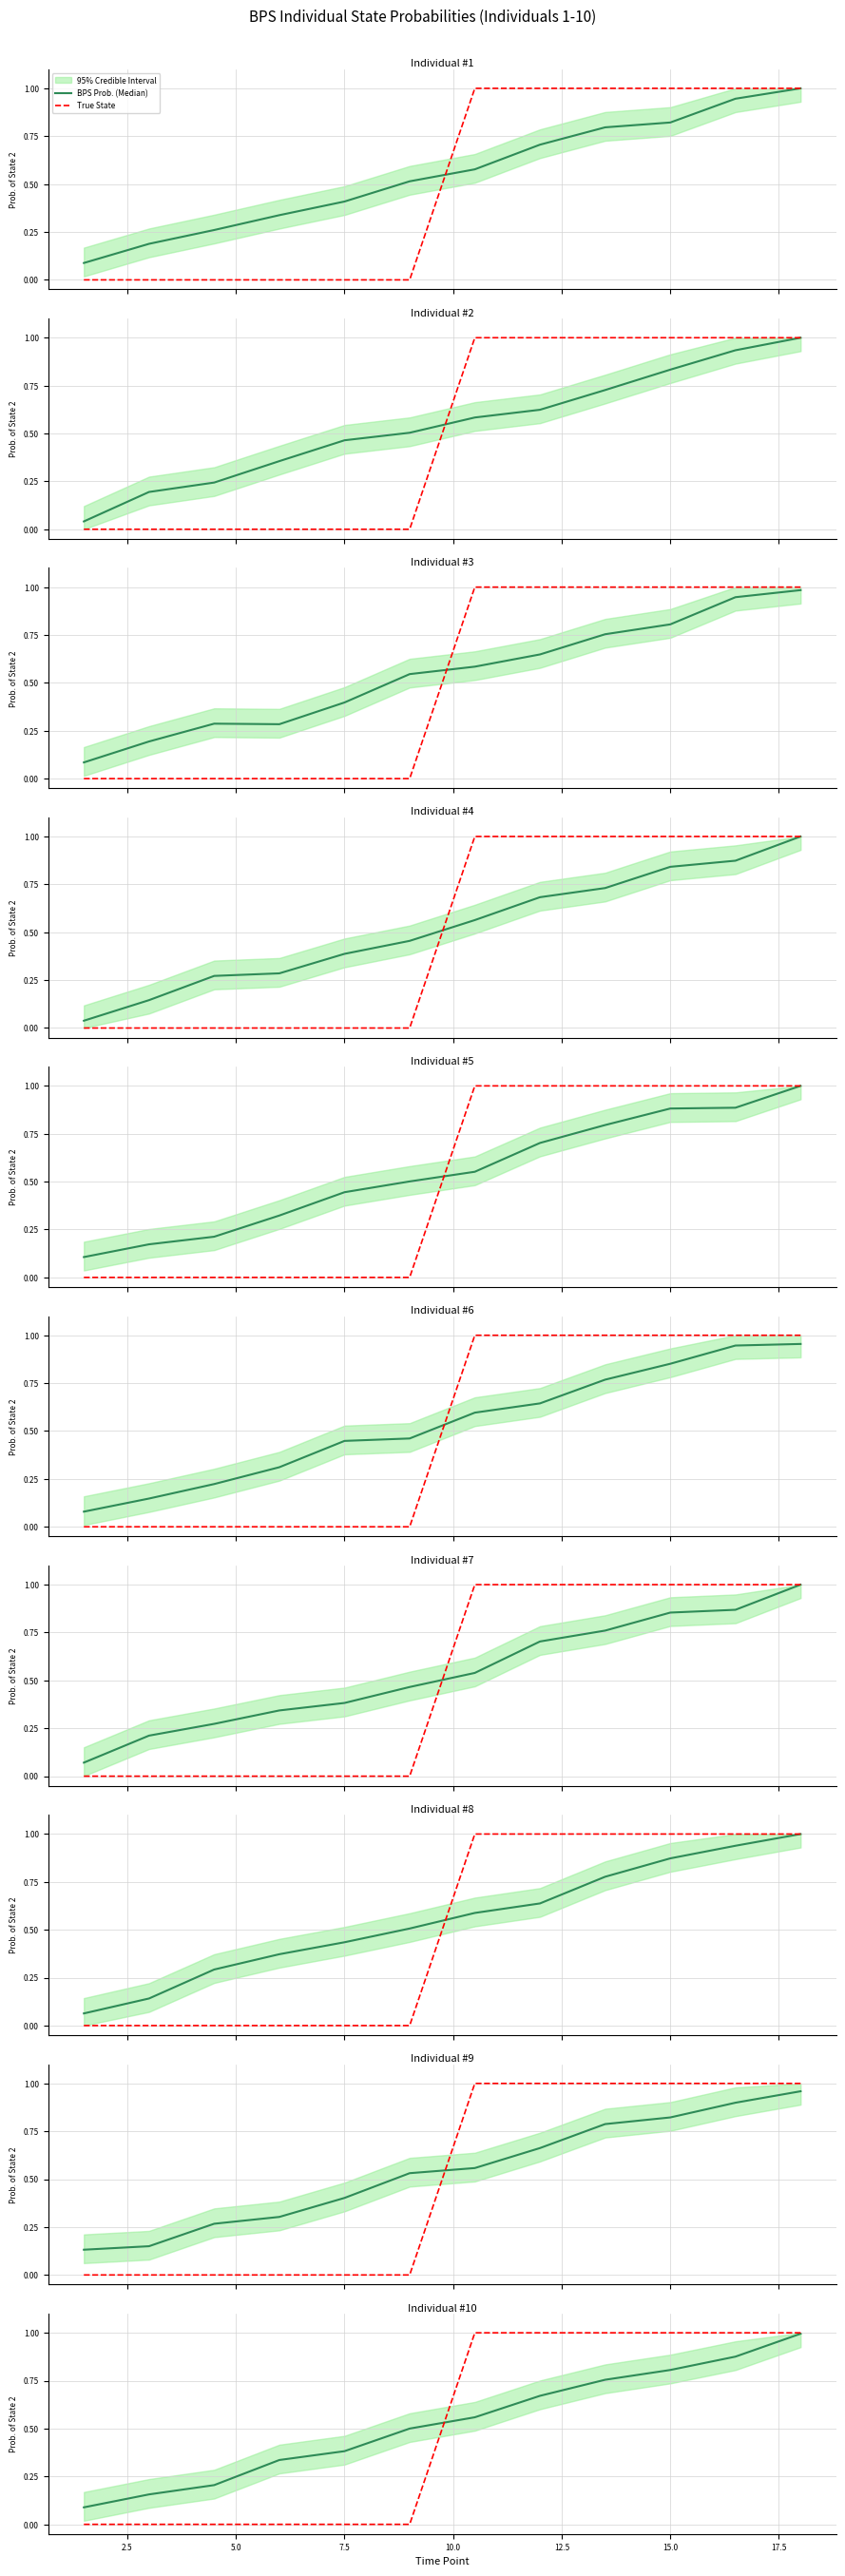

Which series has the largest range (max minus min)?

True State